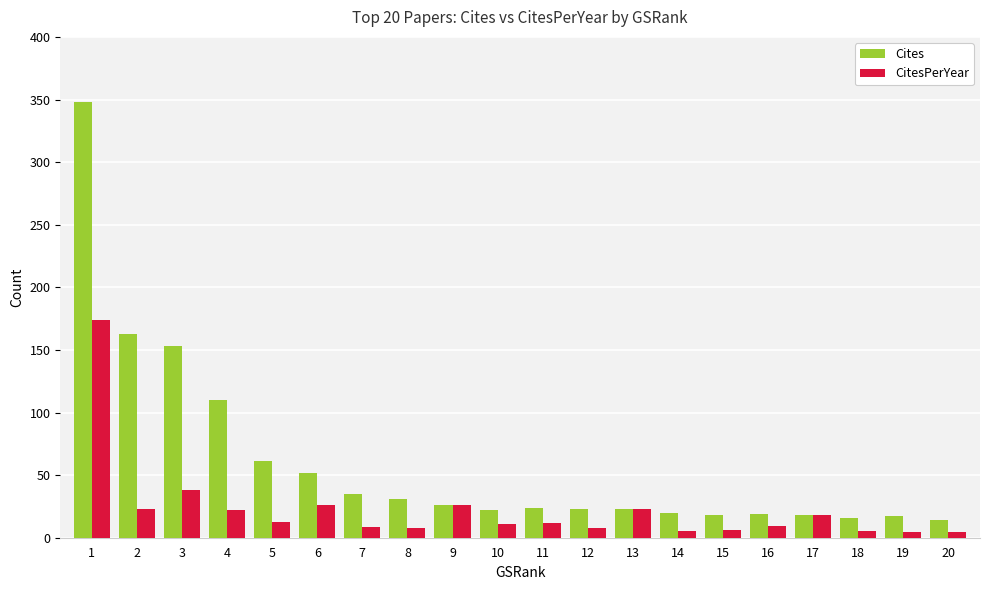

Rank the series at 15 from lowest to highest value.

CitesPerYear, Cites